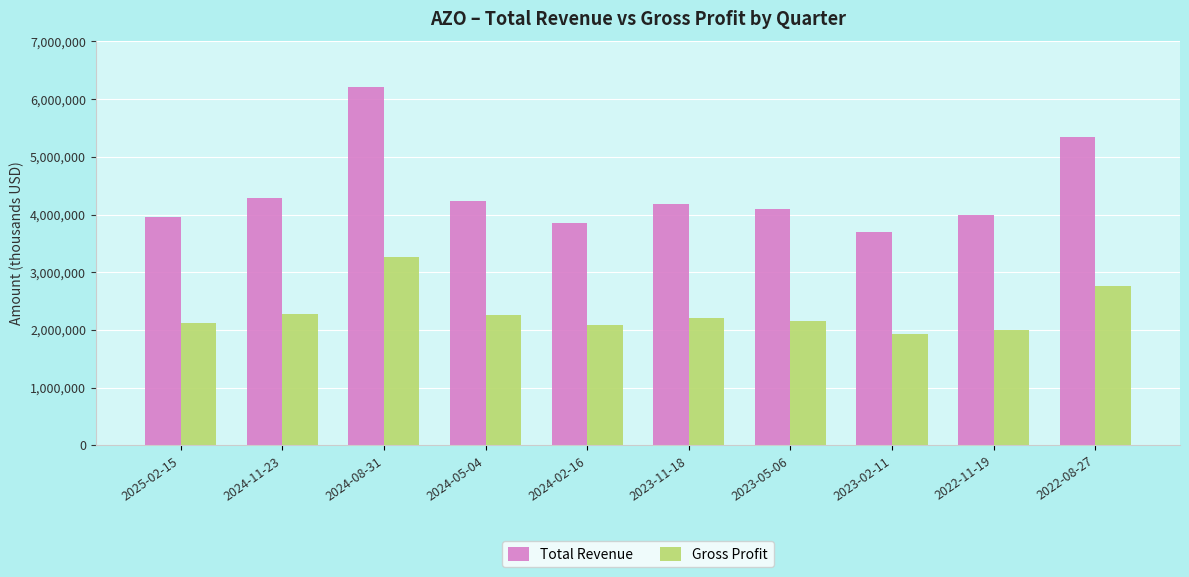

What is the difference between the maximum and minimum values in the Gross Profit series?

1327900